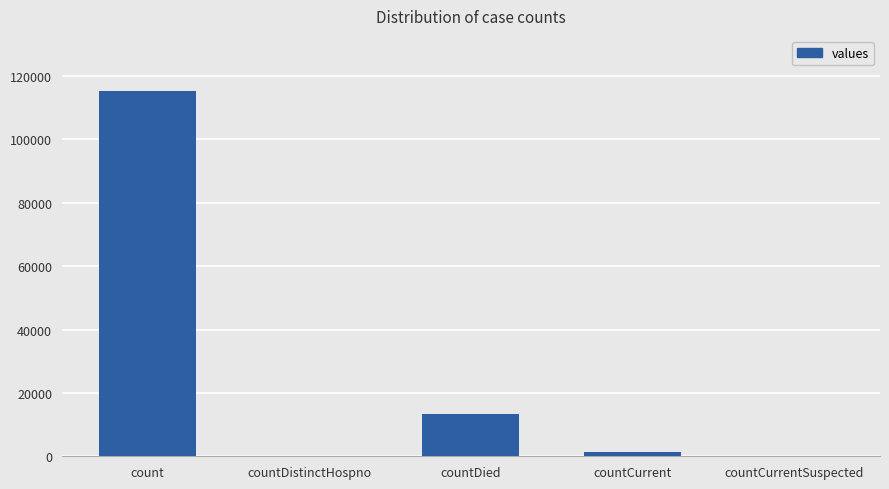

Reading left to right, what are all the values shown in this chart?

count=115379	countDistinctHospno=0	countDied=13343	countCurrent=1383	countCurrentSuspected=0